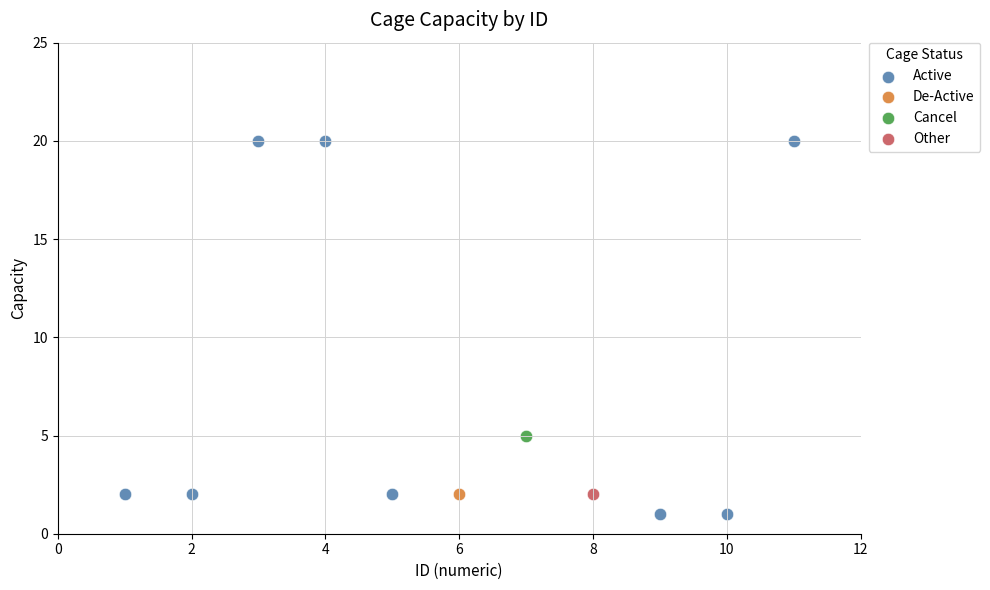

What are all the series names shown in the legend?

Active, De-Active, Cancel, Other